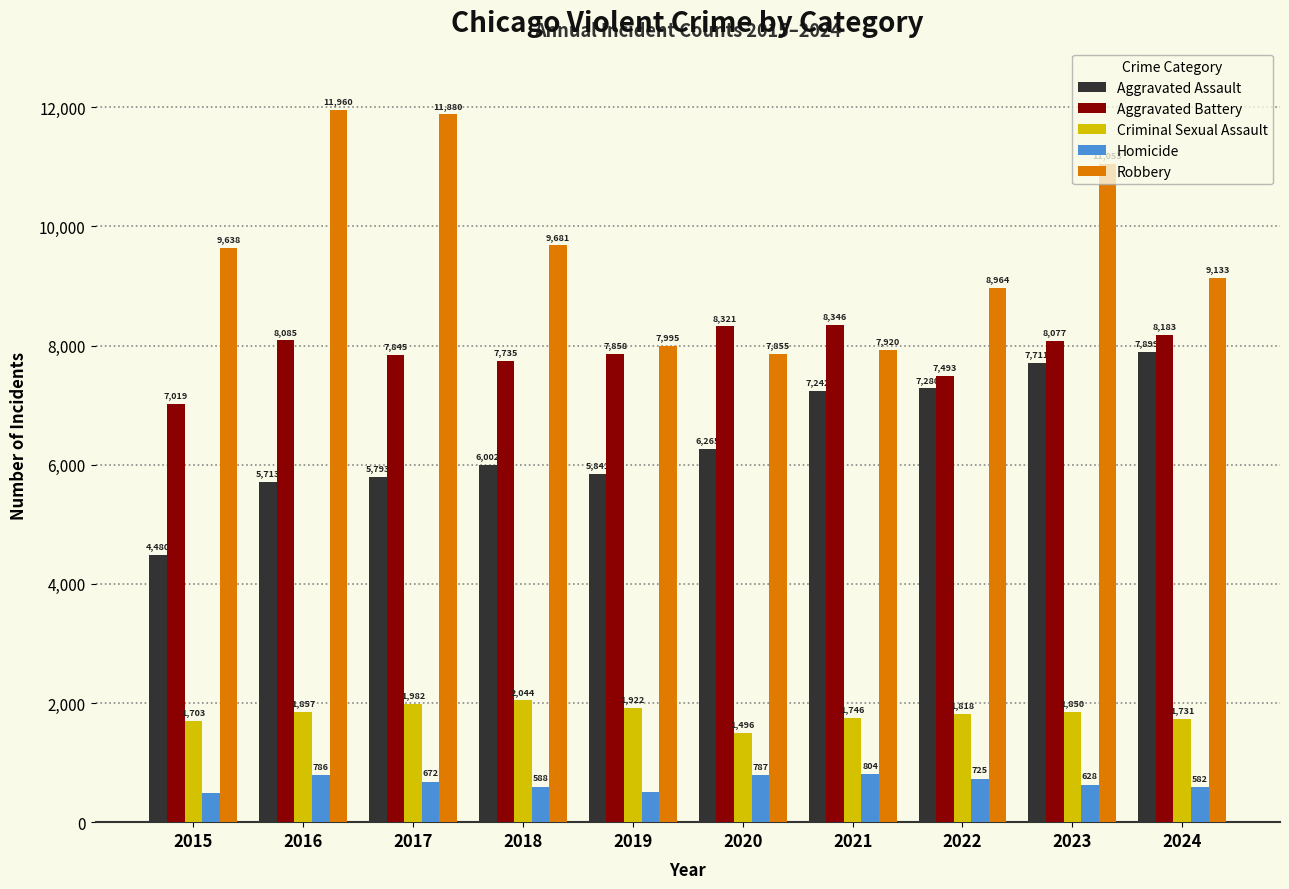

What are all the series names shown in the legend?

Aggravated Assault, Aggravated Battery, Criminal Sexual Assault, Homicide, Robbery